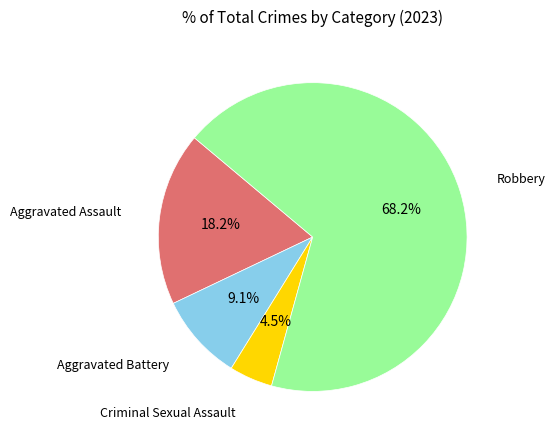

Is there a majority slice in this chart?

Yes